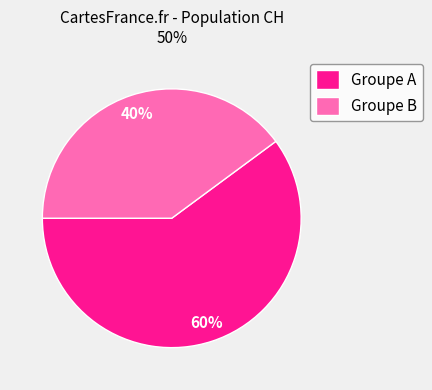

Is it true that Groupe A is 60% of the pie?

True